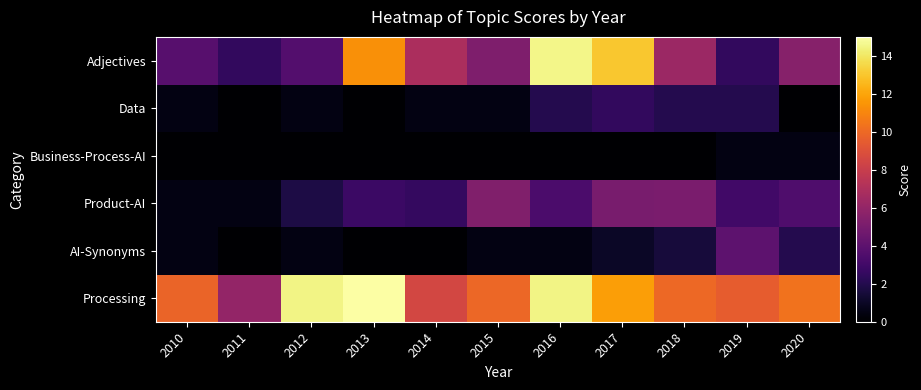

Which has a higher value, 2016 or 2010?

2016